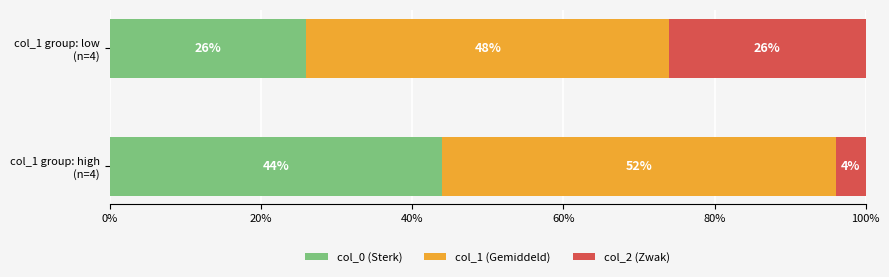

What is the difference between the maximum and minimum values in the col_0 (Sterk) series?

0.2